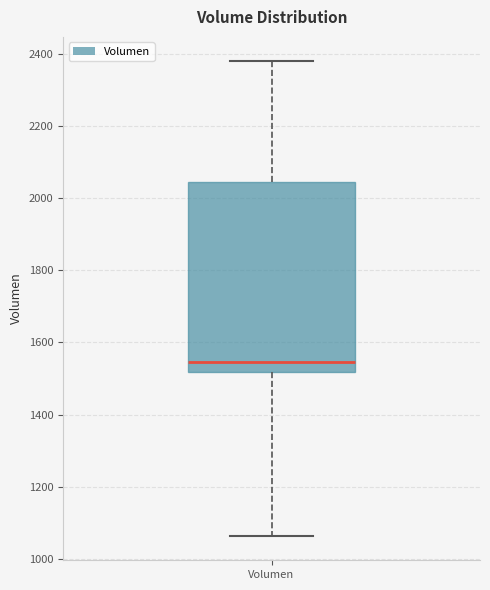

Transcribe this box plot: give where the median line is, the range the box spans, and where the two whiskers end, as read against the y-axis. The values are not printed on the chart, so give them approximately, as read against the axis.

median 1540, box 1520 to 2040, whiskers 1060 to 2380